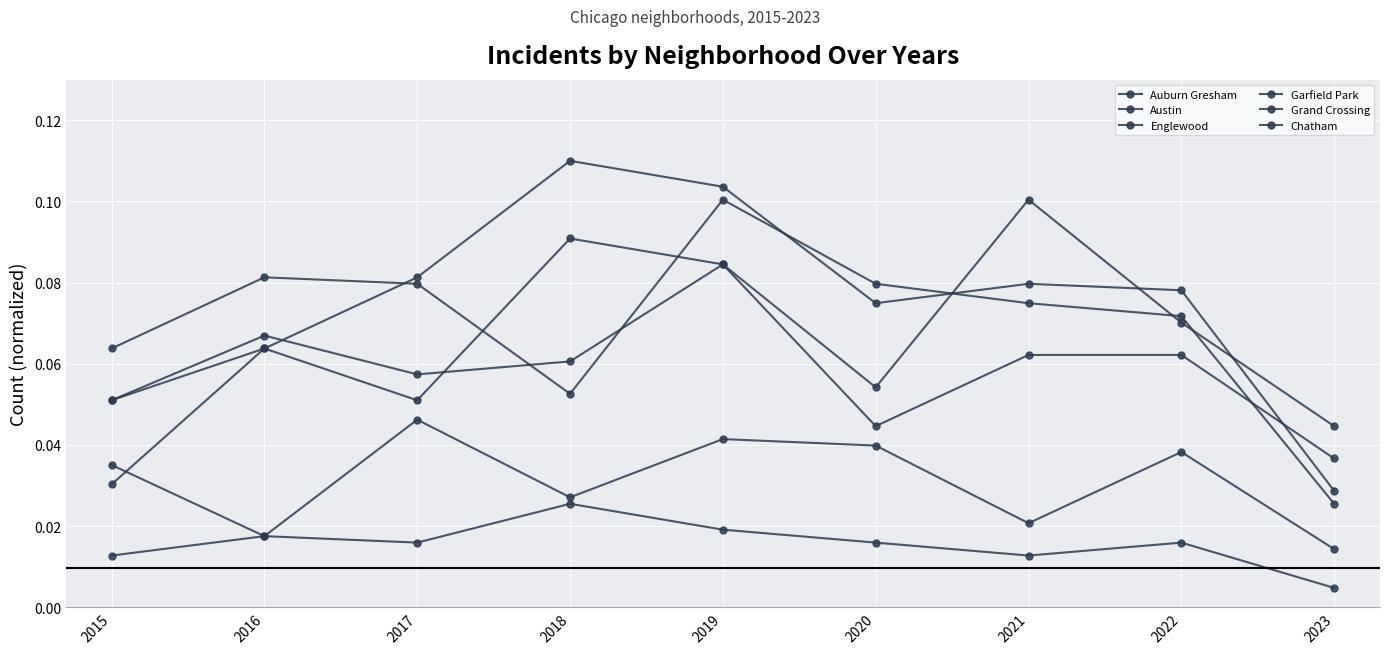

The value of Englewood at 2018 is 0.0. True or false?

False